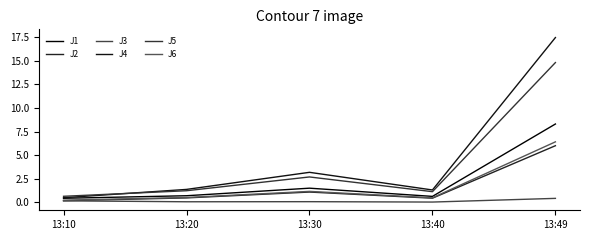

Reading left to right, extract all data points from this chart.

J1: 0.4	0.7	1.5	0.6	8.3
J2: 0.2	0.5	1.1	0.5	6.0
J3: 0.2	0.1	0.1	0.0	0.4
J4: 0.5	1.4	3.2	1.3	17.5
J5: 0.7	1.2	2.7	1.1	14.8
J6: 0.2	0.5	1.2	0.5	6.4